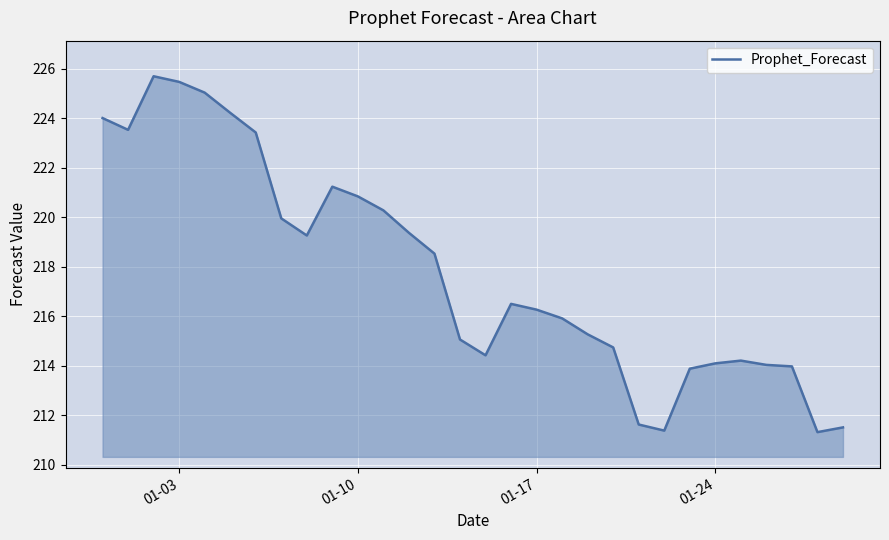

What is the greatest value displayed?

225.7